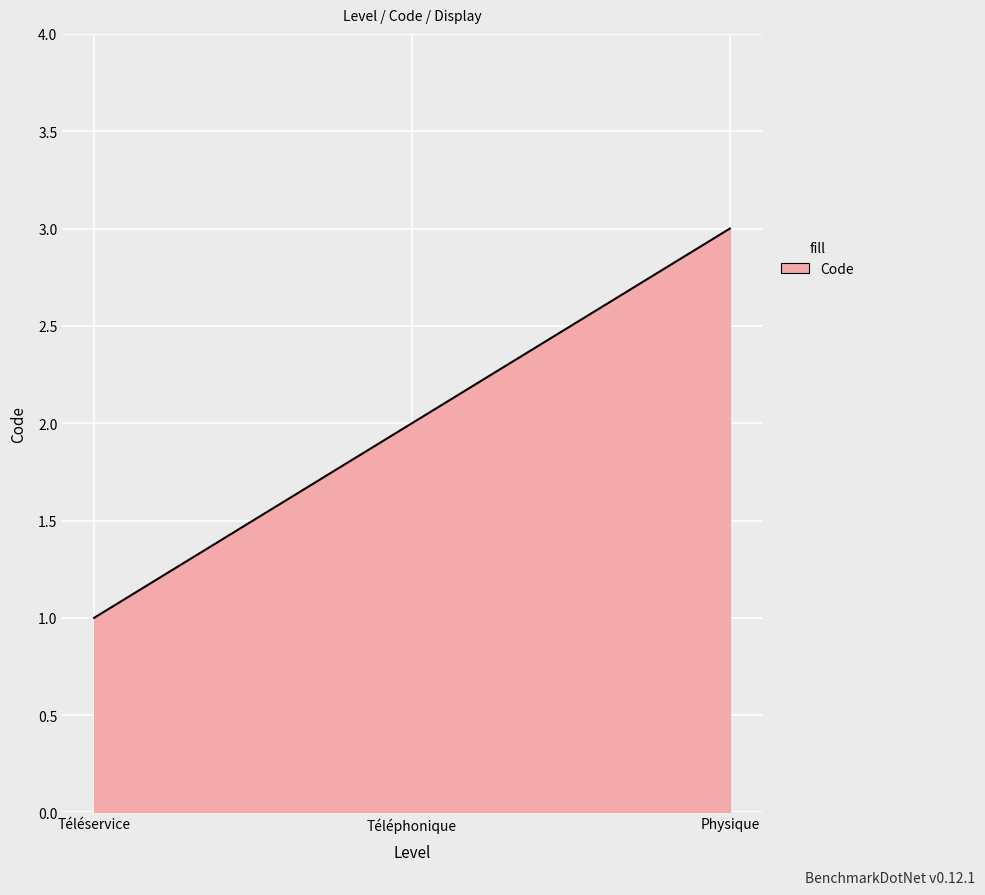

How many distinct data groups are displayed?

1